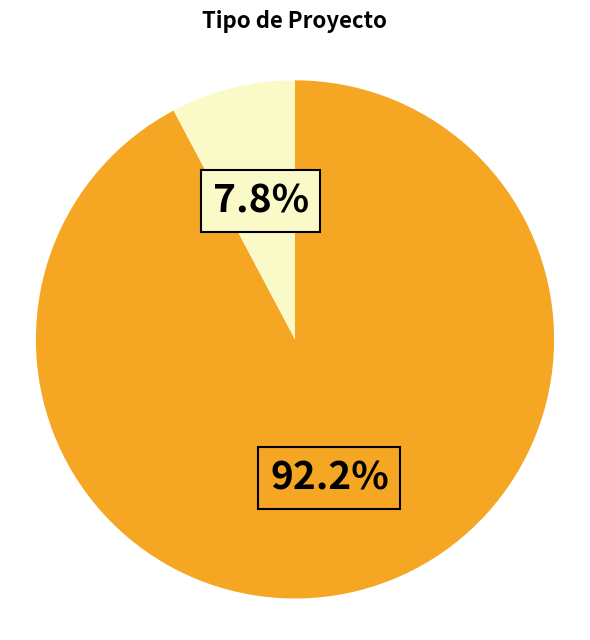

Is there any slice that represents more than half of the pie?

Yes